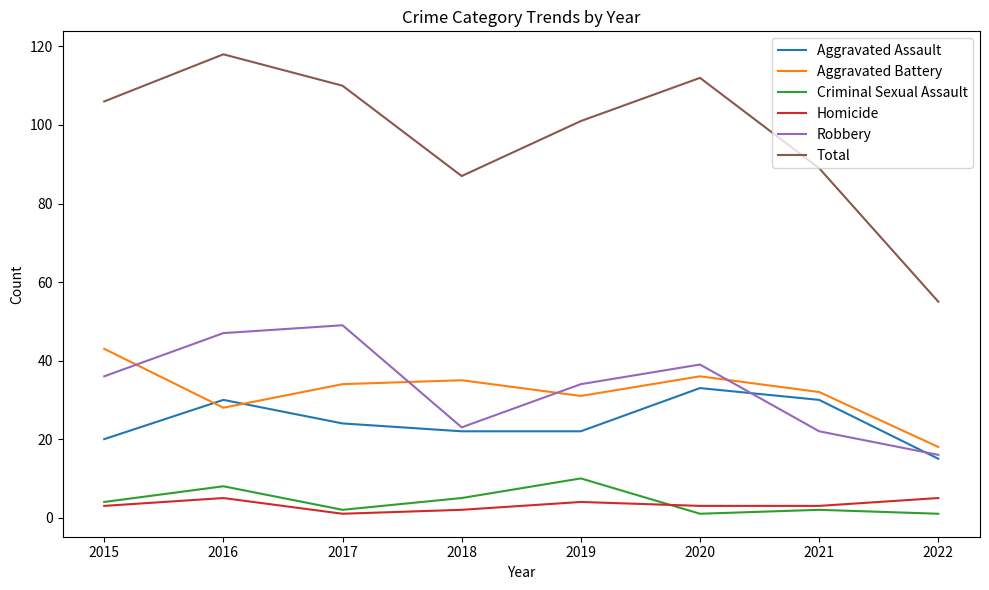

What is the maximum value for Criminal Sexual Assault?

10